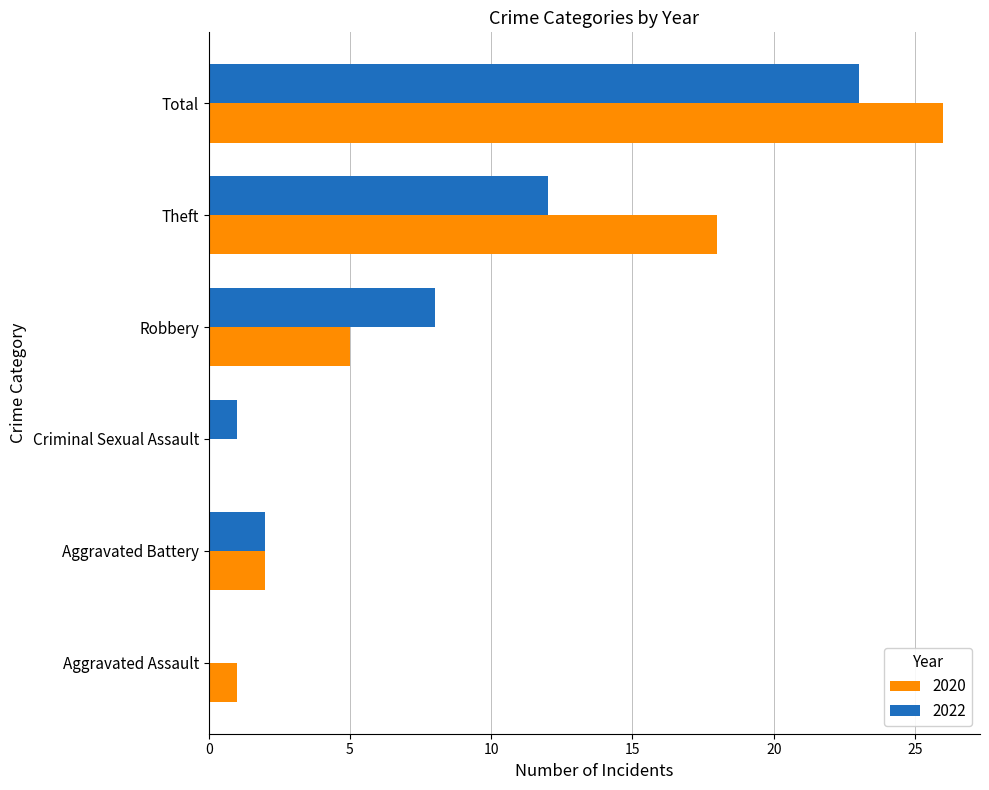

Is it true that 2022 equals 6 at Theft?

False